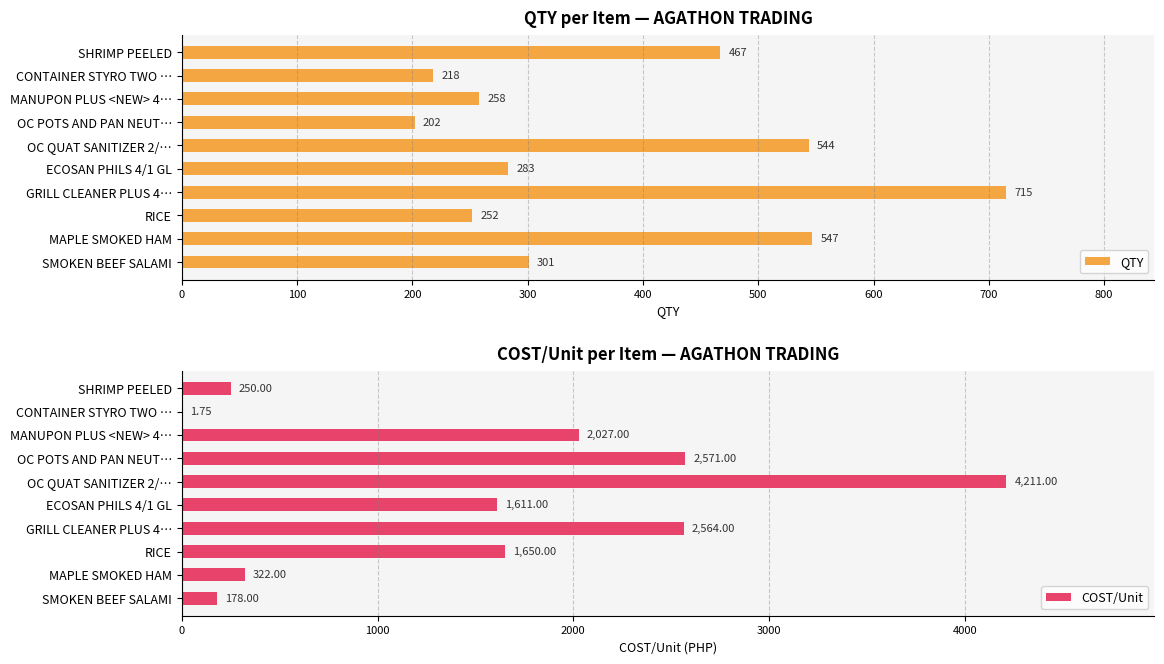

What is the maximum value for COST/Unit?

4211.0